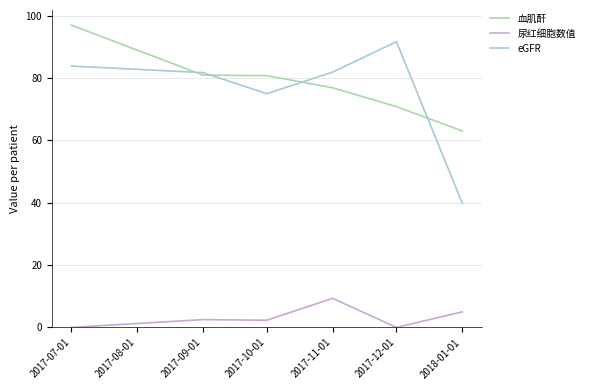

What value does the eGFR series have at 2017-12-01?

91.6